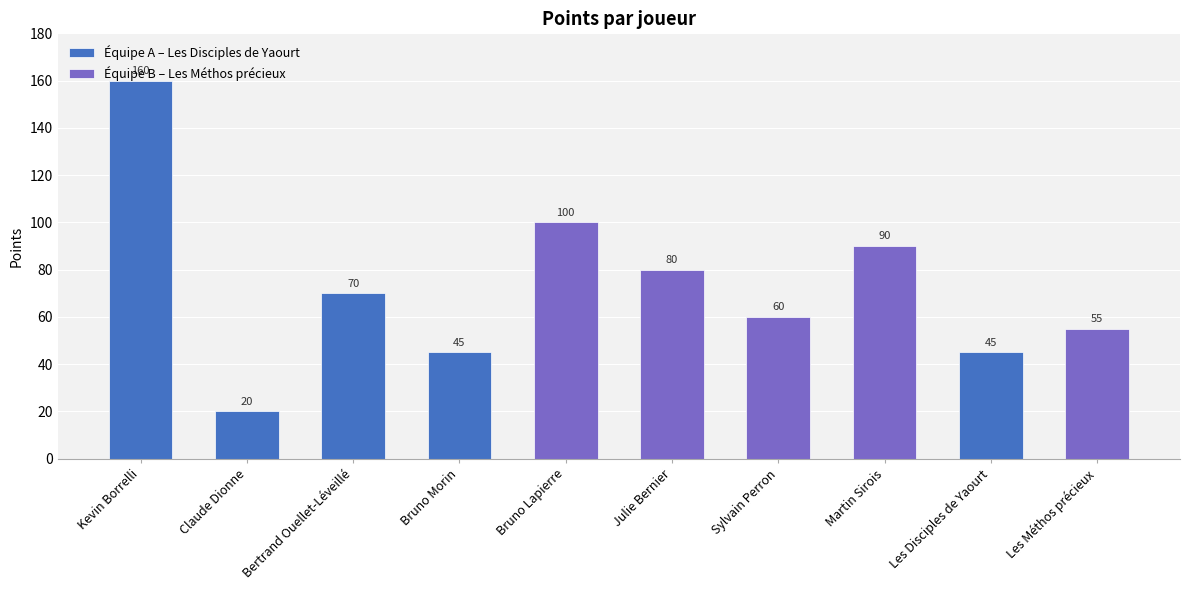

Between Claude Dionne and Bertrand Ouellet-Léveillé, which is larger?

Bertrand Ouellet-Léveillé